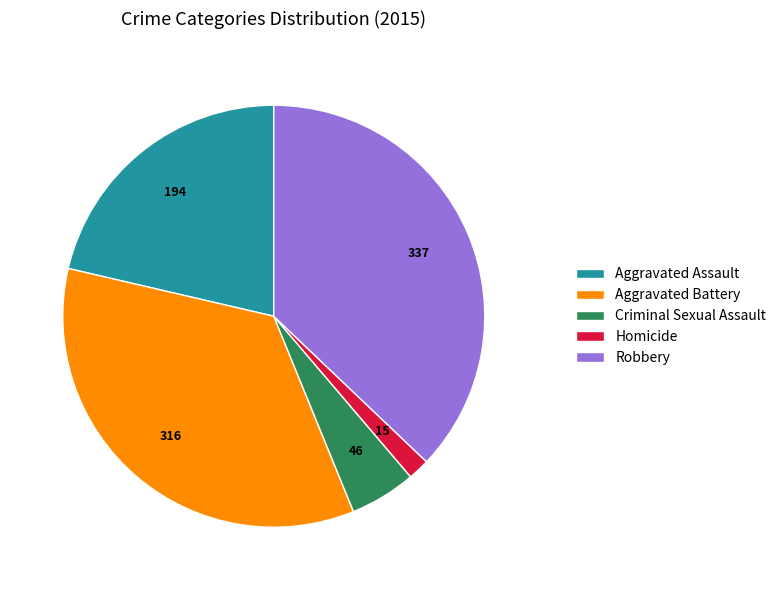

True or false: Aggravated Battery accounts for 35% of the total.

True